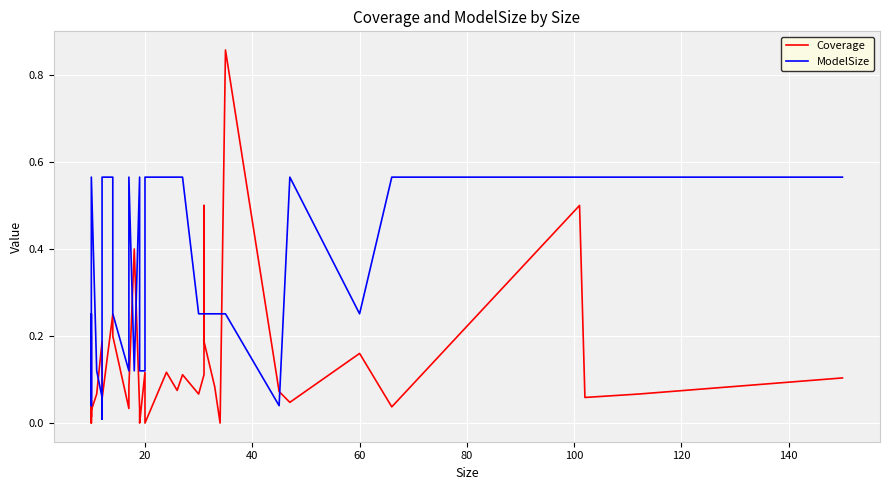

In ModelSize, how many points are higher than both neighbors (excluding endpoints)?

4